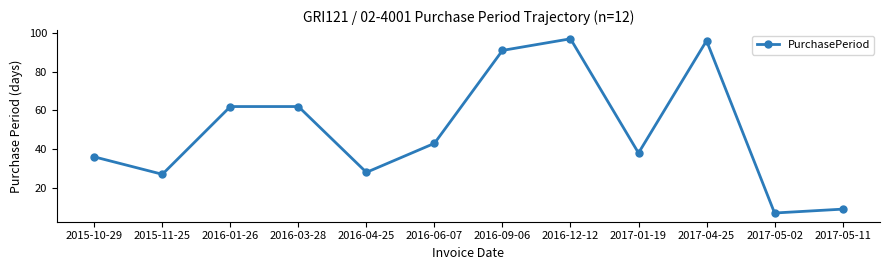

Reading left to right, extract all data points from this chart.

36	27	62	62	28	43	91	97	38	96	7	9